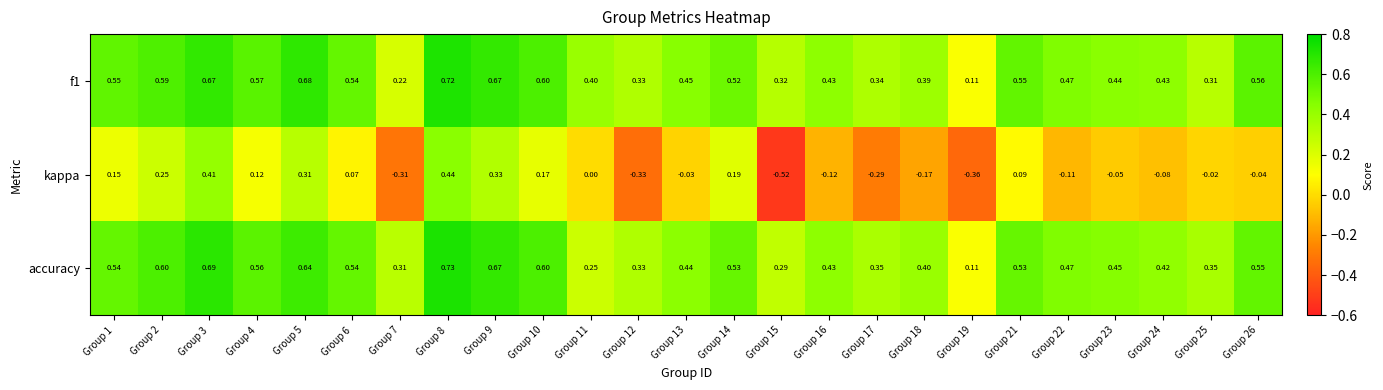

How many series are shown in this chart?

3